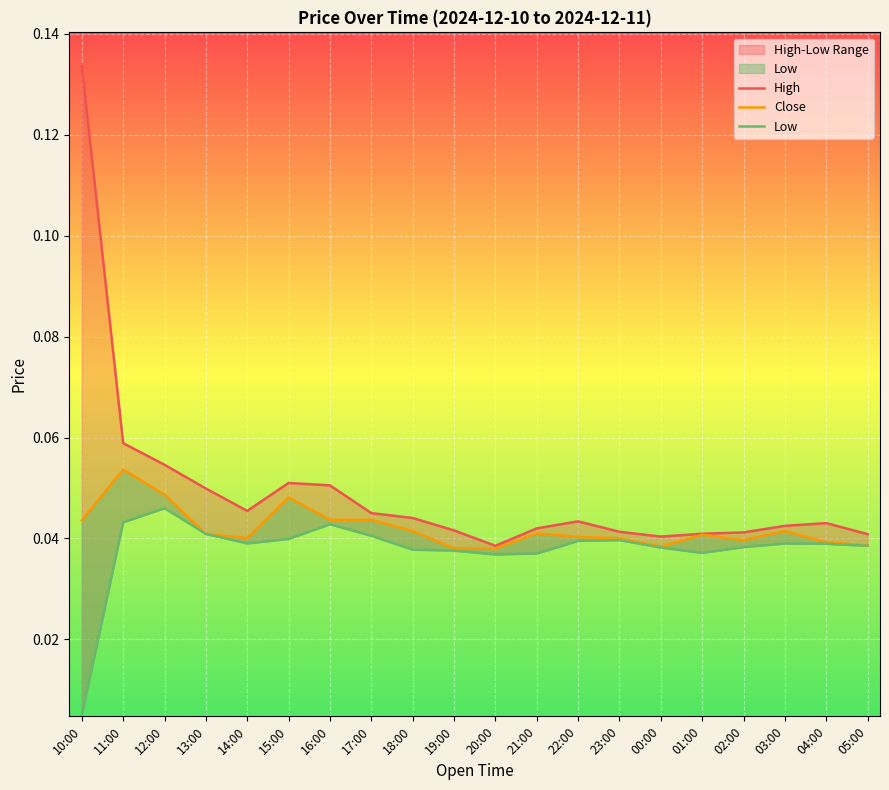

Reading left to right, transcribe all the data shown in this chart.

High: 0.1	0.1	0.1	0.0	0.0	0.1	0.1	0.0	0.0	0.0	0.0	0.0	0.0	0.0	0.0	0.0	0.0	0.0	0.0	0.0
Close: 0.0	0.1	0.0	0.0	0.0	0.0	0.0	0.0	0.0	0.0	0.0	0.0	0.0	0.0	0.0	0.0	0.0	0.0	0.0	0.0
Low: 0.0	0.0	0.0	0.0	0.0	0.0	0.0	0.0	0.0	0.0	0.0	0.0	0.0	0.0	0.0	0.0	0.0	0.0	0.0	0.0